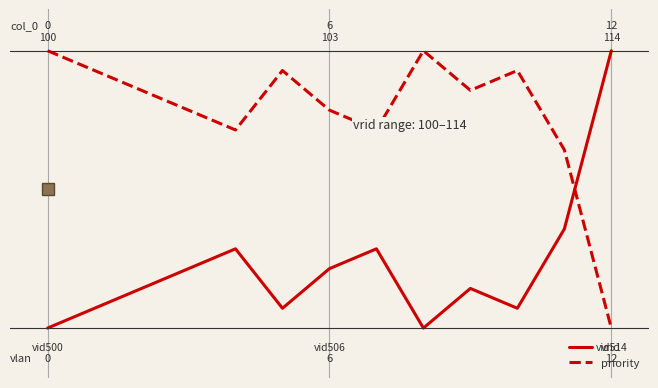

What is the sum of all vrid values?

285.7